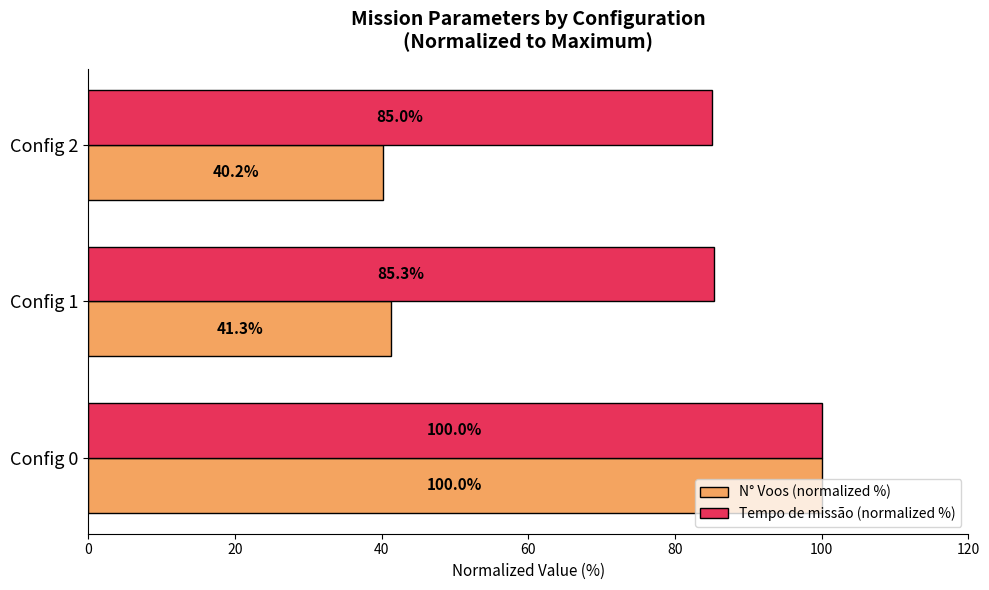

Where is N° Voos (normalized %) nearest to the value 70?

Config 1